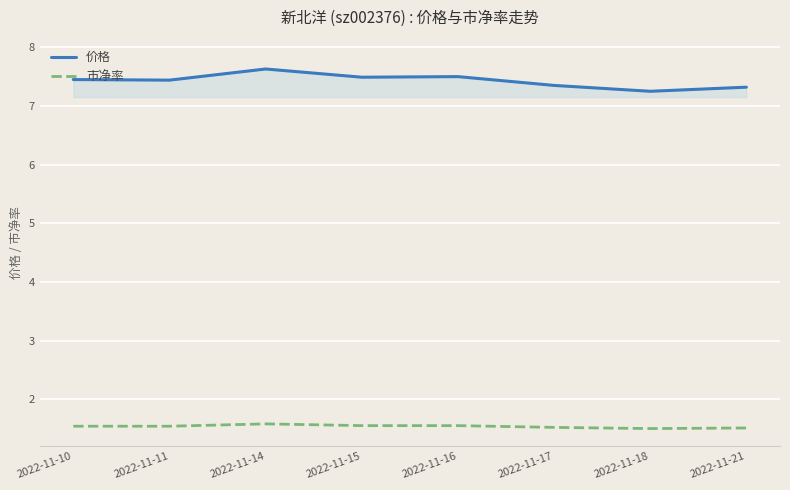

Is it true that 价格 equals 12.1 at 2022-11-11?

False